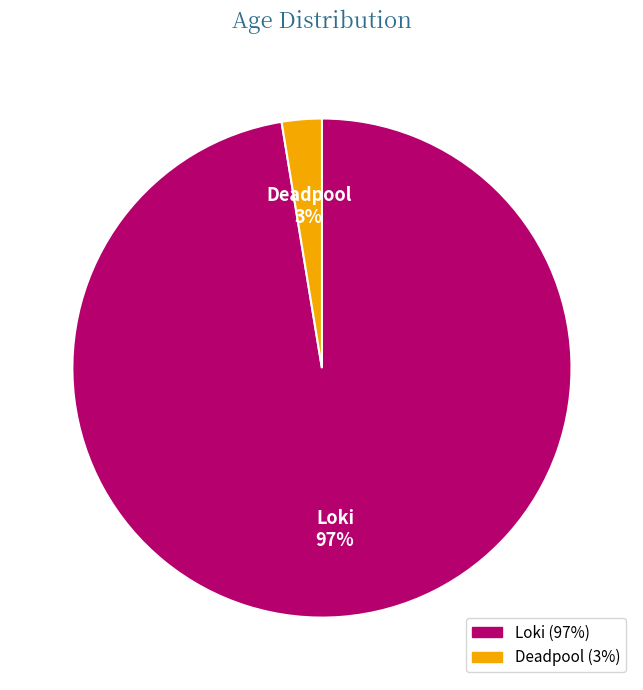

What is the majority slice?

Loki